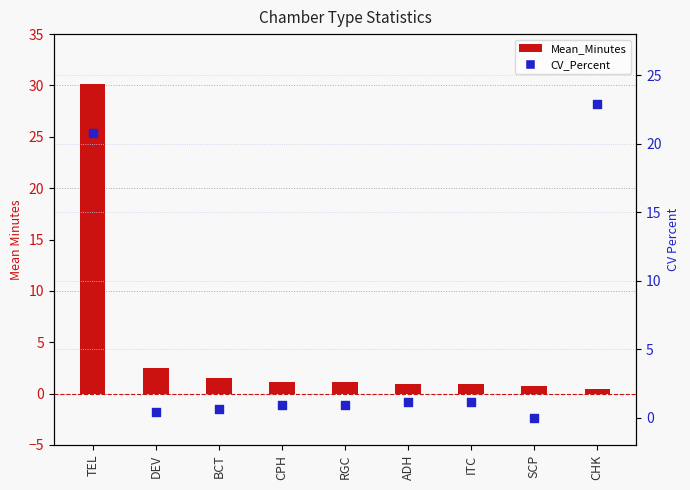

What are all the series names shown in the legend?

Mean_Minutes, CV_Percent